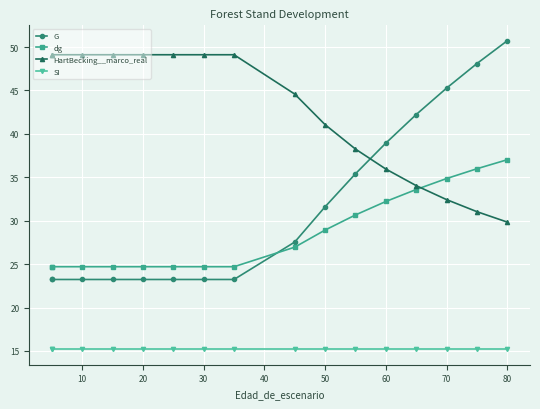

What are all the series names shown in the legend?

G, dg, HartBecking__marco_real, SI